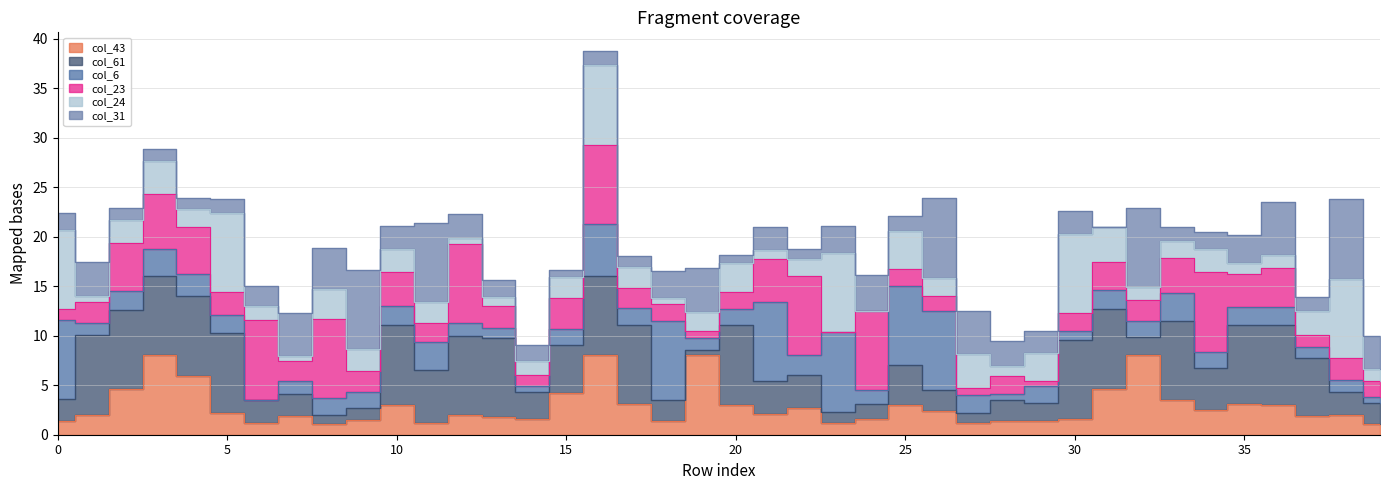

True or false: col_61 has a value of 2.2 at 26.

True